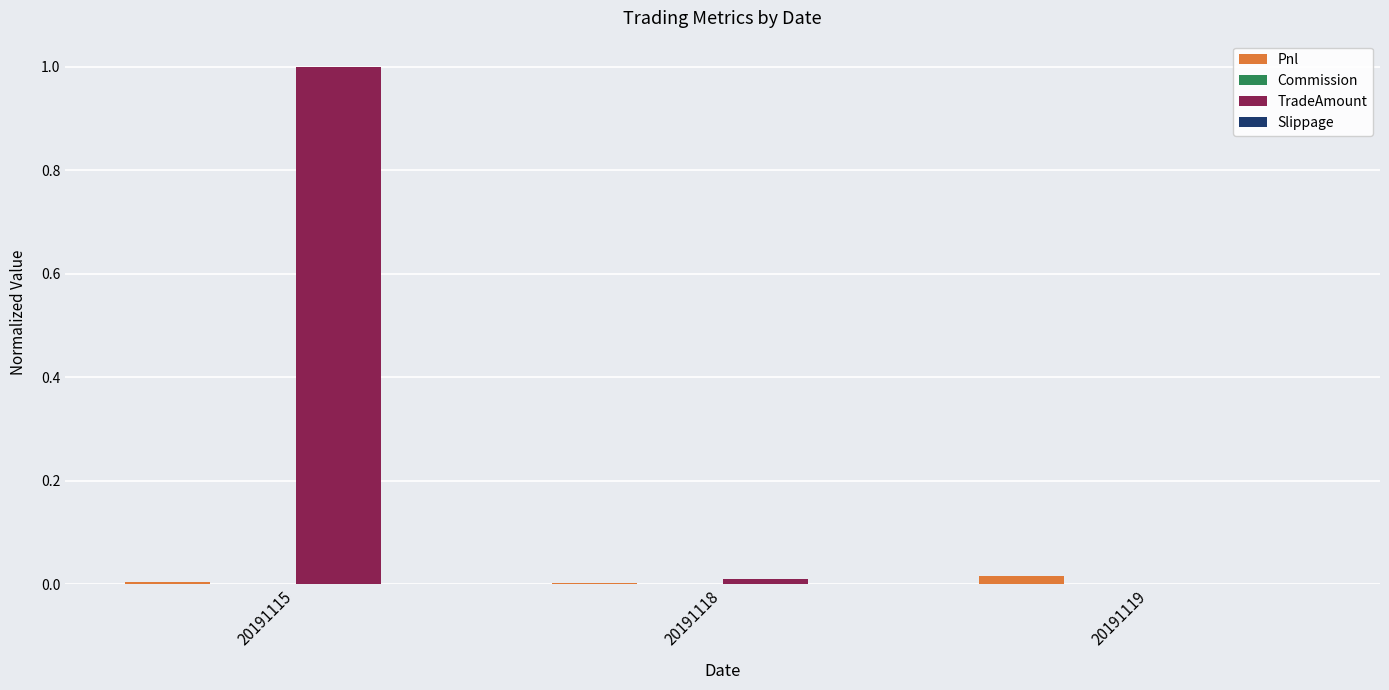

Which series changed the most between 20191115 and 20191118?

TradeAmount